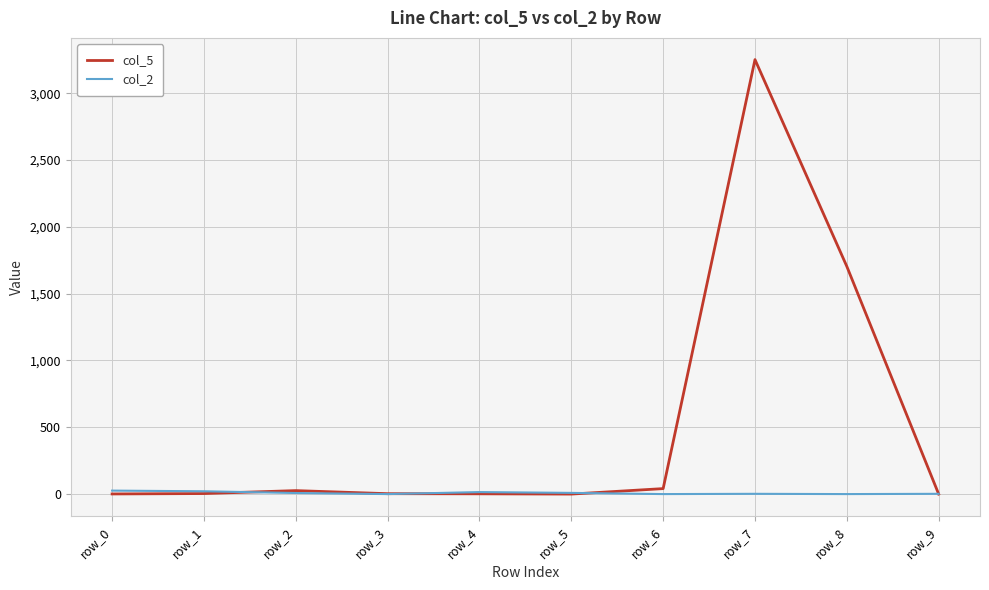

Which series ends up on top after the final intersection of col_2 and col_5?

col_2